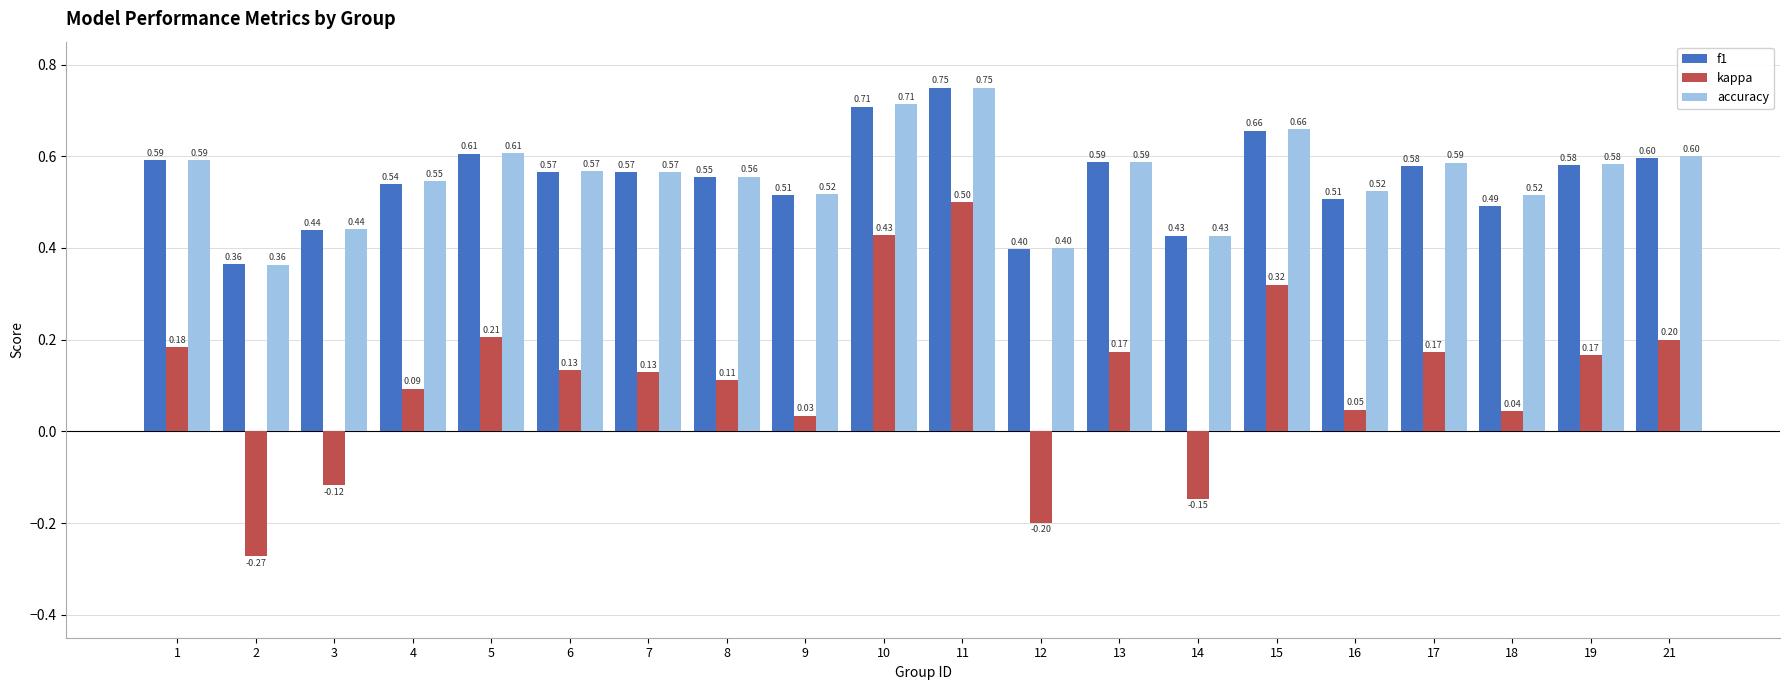

Which series changed the most between 2 and 5?

kappa